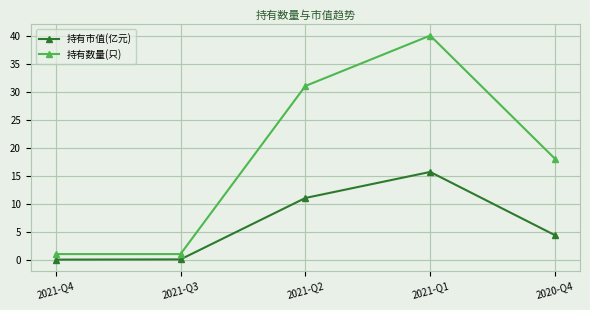

How many series are shown in this chart?

2